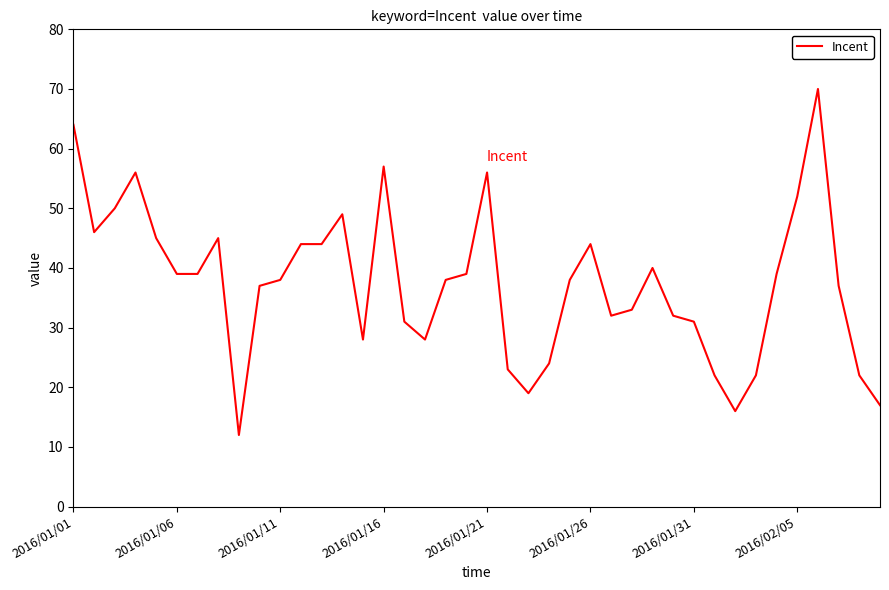

What is the smallest value displayed?

12